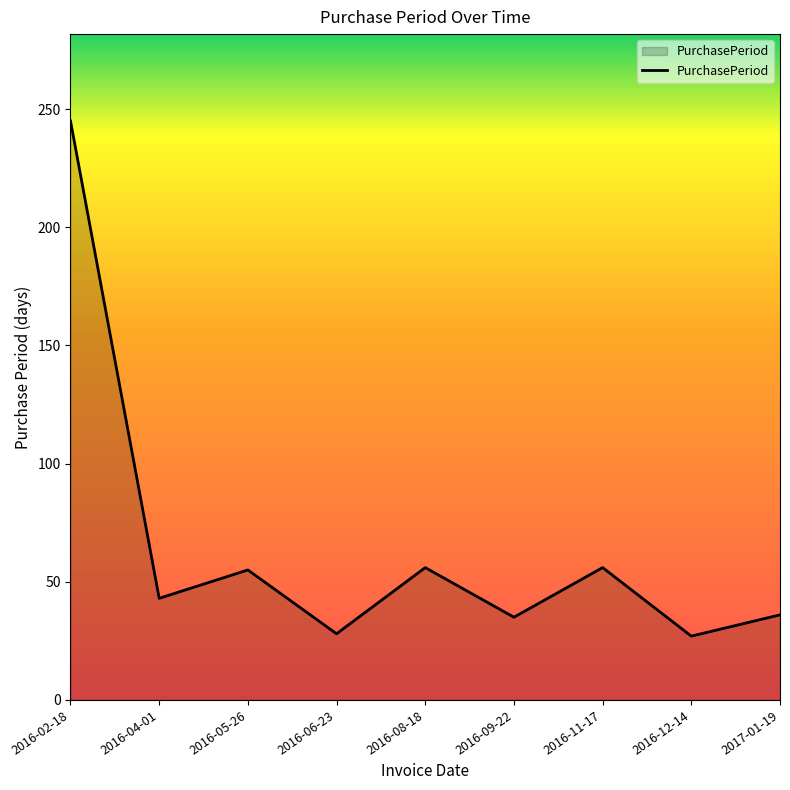

At which category does the chart reach its peak across all series?

2016-02-18